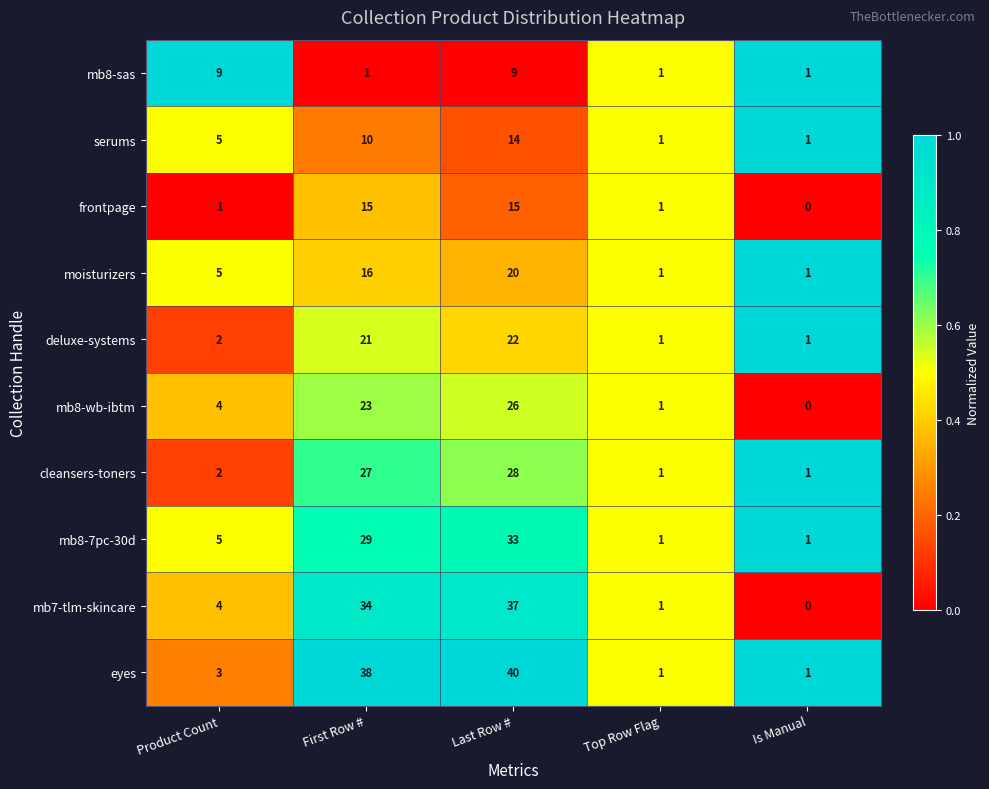

Between Last Row # and Top Row Flag, which series saw the biggest shift?

eyes